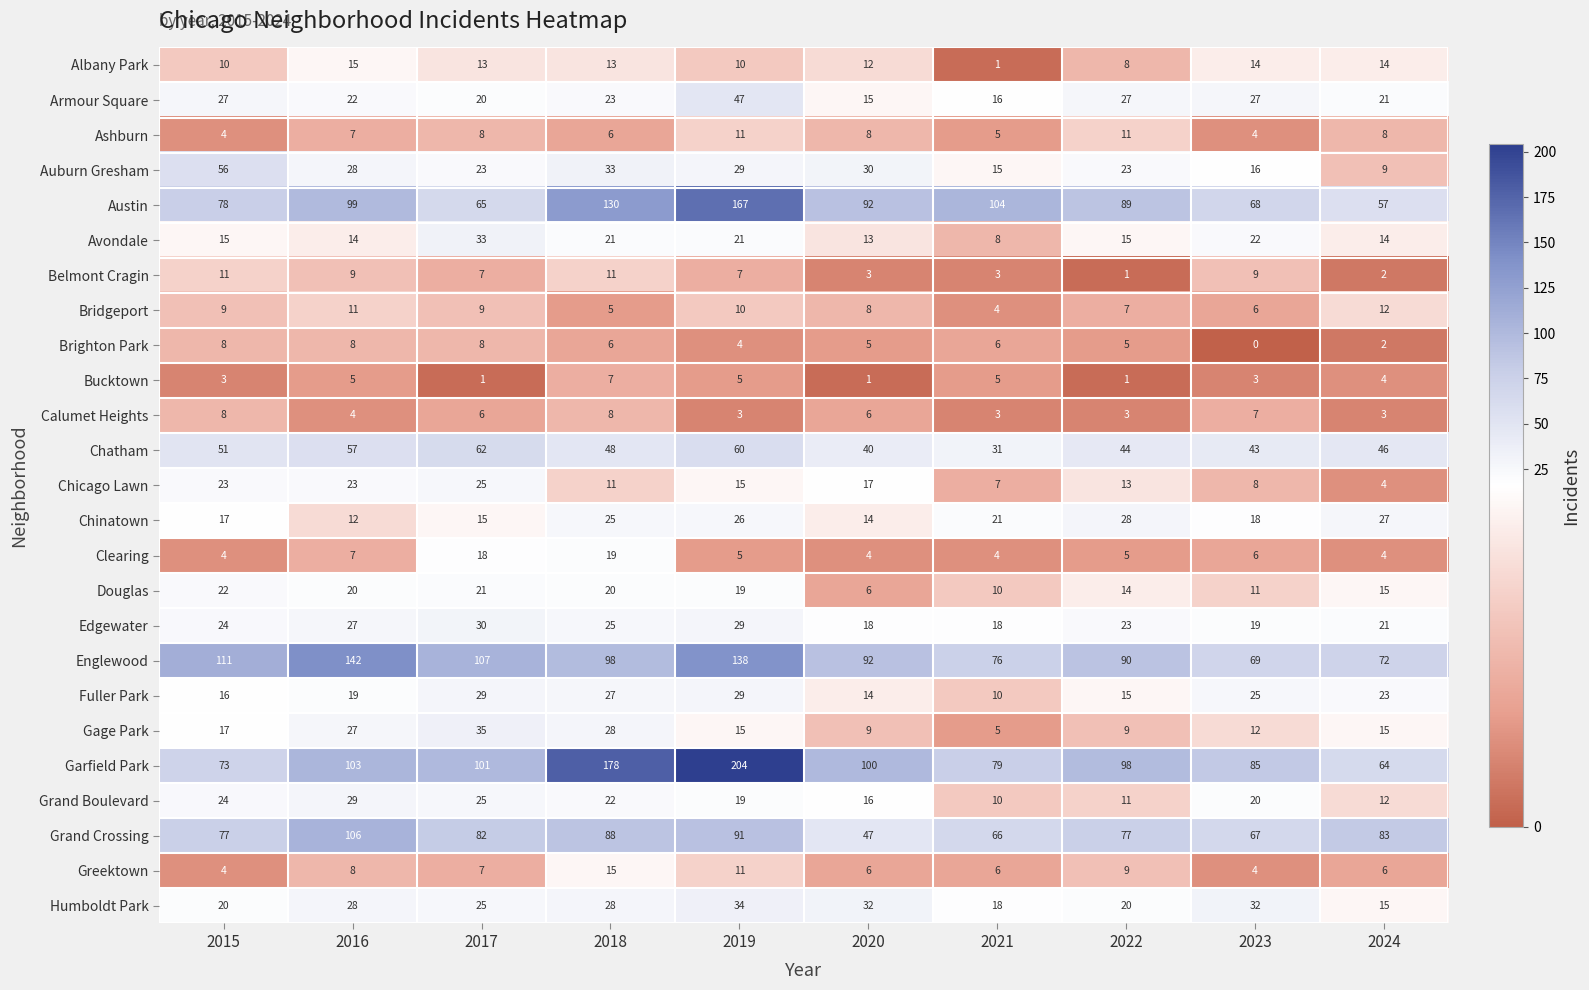

True or false: Avondale has a value of 9 at 2019.

False